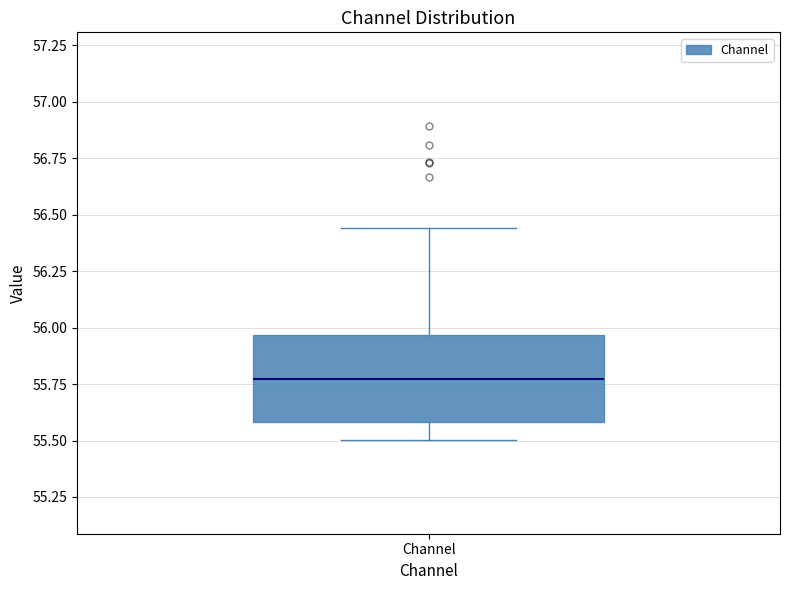

Where is the upper edge of the box for Channel on the y-axis? The values are not printed on the chart, so give them approximately, as read against the axis.

55.95